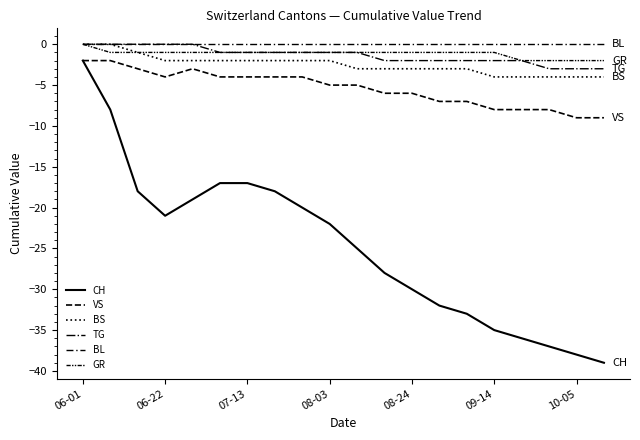

Reading right to left, transcribe all the data shown in this chart.

CH: -39	-38	-37	-36	-35	-33	-32	-30	-28	-25	-22	-20	-18	-17	-17	-19	-21	-18	-8	-2
VS: -9	-9	-8	-8	-8	-7	-7	-6	-6	-5	-5	-4	-4	-4	-4	-3	-4	-3	-2	-2
BS: -4	-4	-4	-4	-4	-3	-3	-3	-3	-3	-2	-2	-2	-2	-2	-2	-2	-1	0	0
TG: -3	-3	-3	-2	-2	-2	-2	-2	-2	-1	-1	-1	-1	-1	-1	0	0	0	0	0
BL: 0	0	0	0	0	0	0	0	0	0	0	0	0	0	0	0	0	0	0	0
GR: -2	-2	-2	-2	-1	-1	-1	-1	-1	-1	-1	-1	-1	-1	-1	-1	-1	-1	-1	0